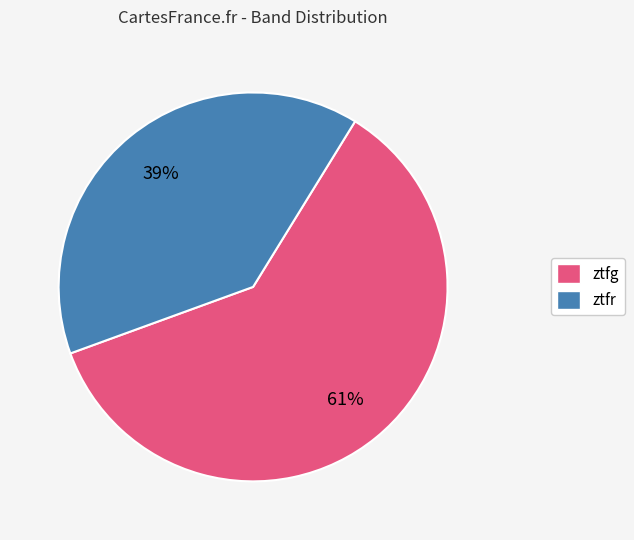

Combined, do ztfr and ztfg account for over 50%?

Yes